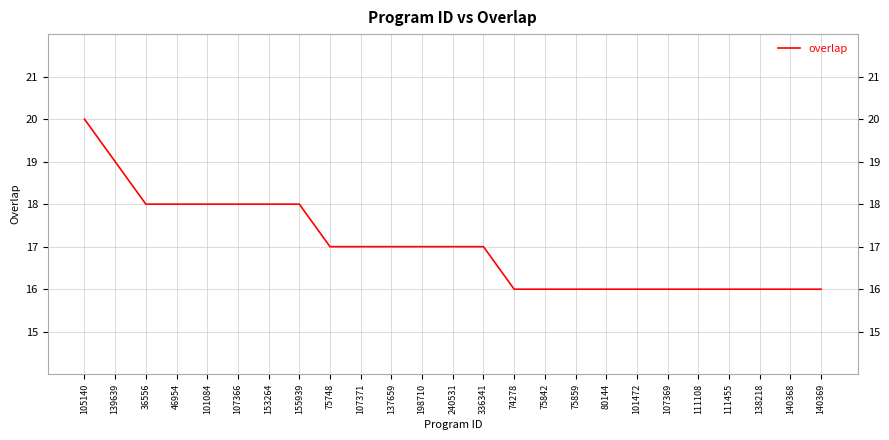

How many values are between 16 and 18?

23